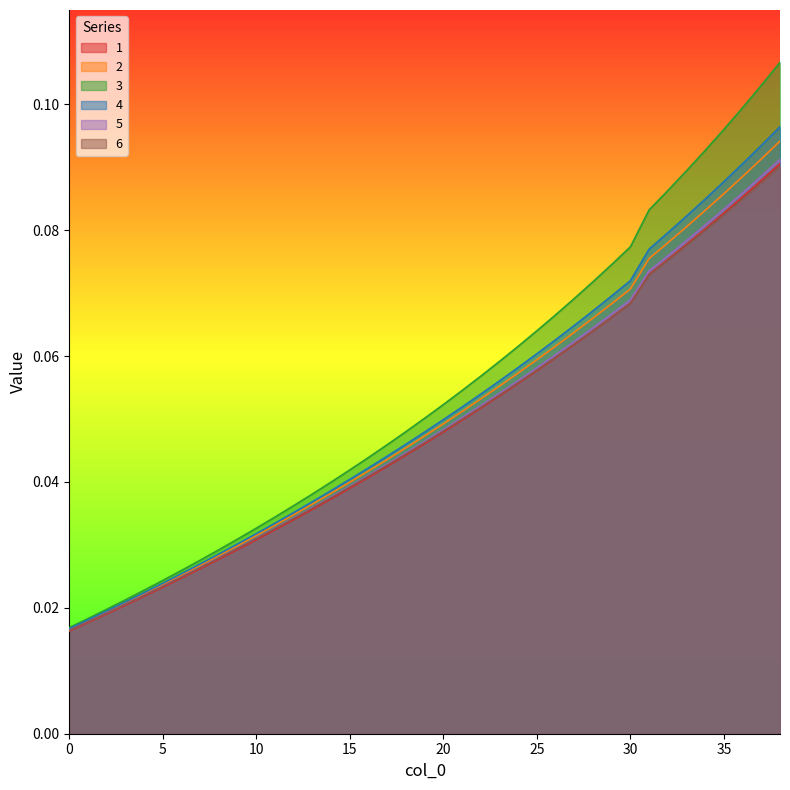

What are all the series names shown in the legend?

1, 2, 3, 4, 5, 6